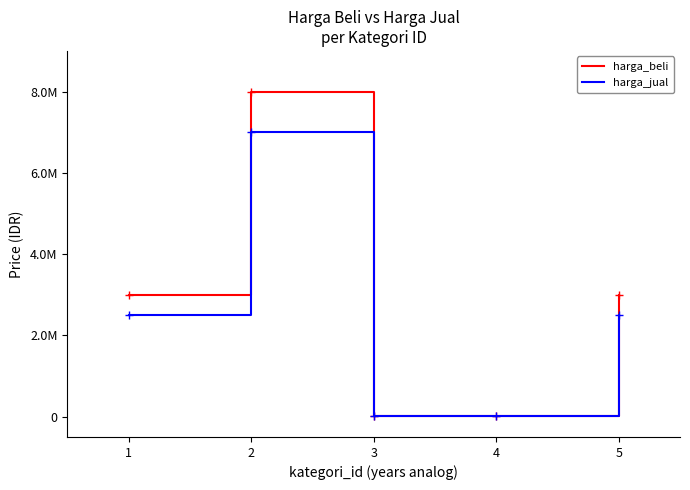

Is the value of harga_jual at 3 greater than the value of harga_beli at 1?

No